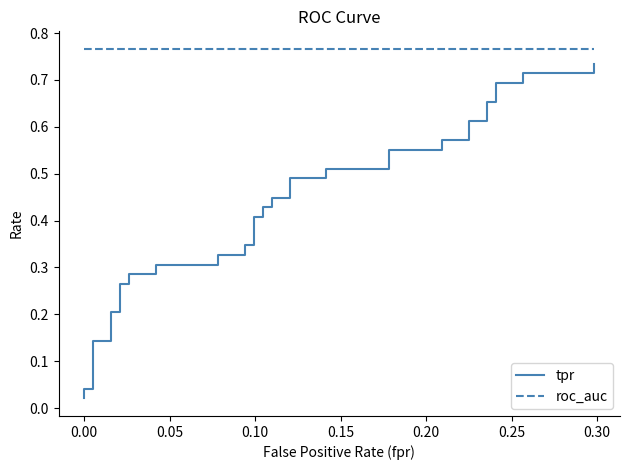

True or false: tpr and roc_auc cross at least once.

False